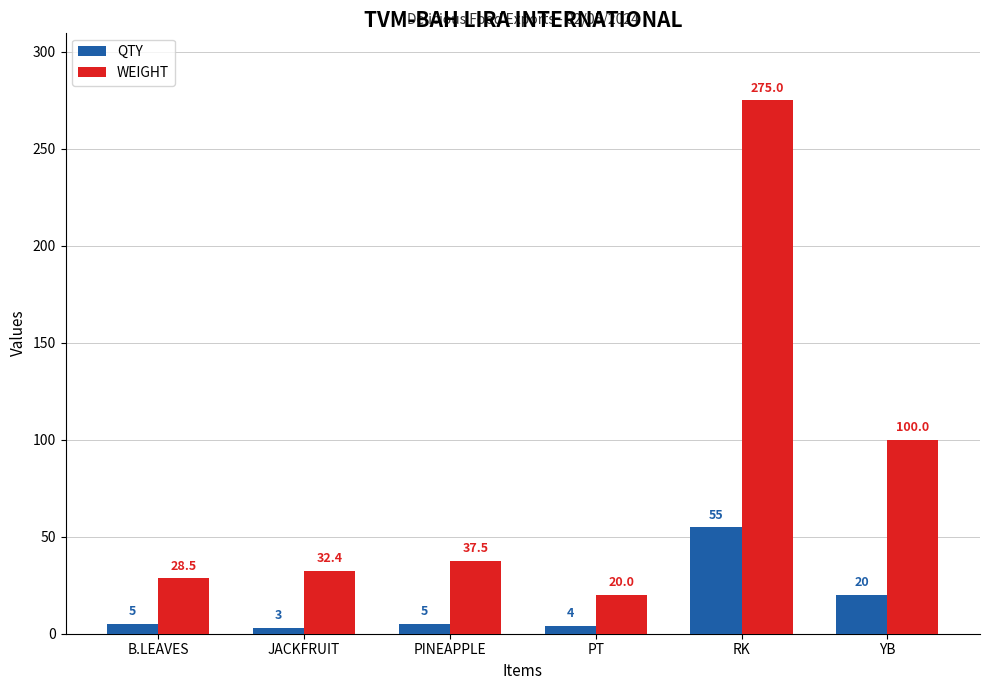

The value of WEIGHT at PINEAPPLE is 37.5. True or false?

True